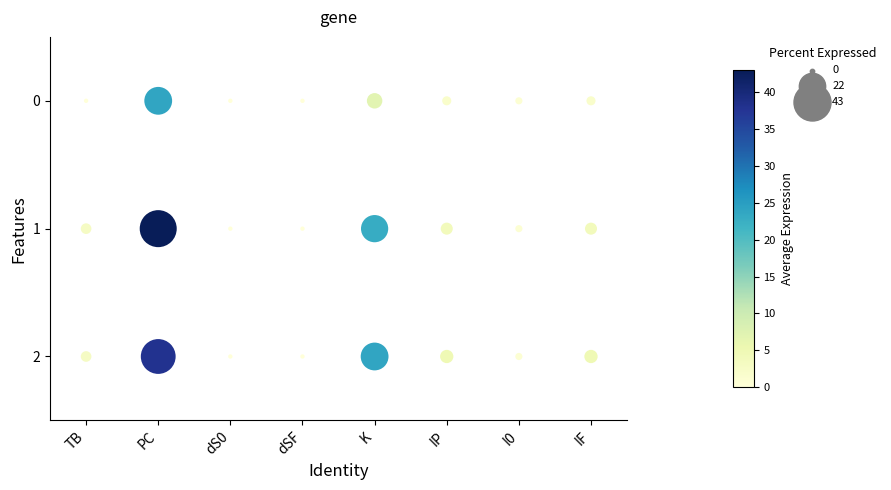

List the coordinates of all points as (Y, X) pairs, reading left to right.

(0, 0)  (1, 0)  (2, 0)  (0, 1)  (1, 1)  (2, 1)  (0, 2)  (1, 2)  (2, 2)  (0, 3)  (1, 3)  (2, 3)  (0, 4)  (1, 4)  (2, 4)  (0, 5)  (1, 5)  (2, 5)  (0, 6)  (1, 6)  (2, 6)  (0, 7)  (1, 7)  (2, 7)